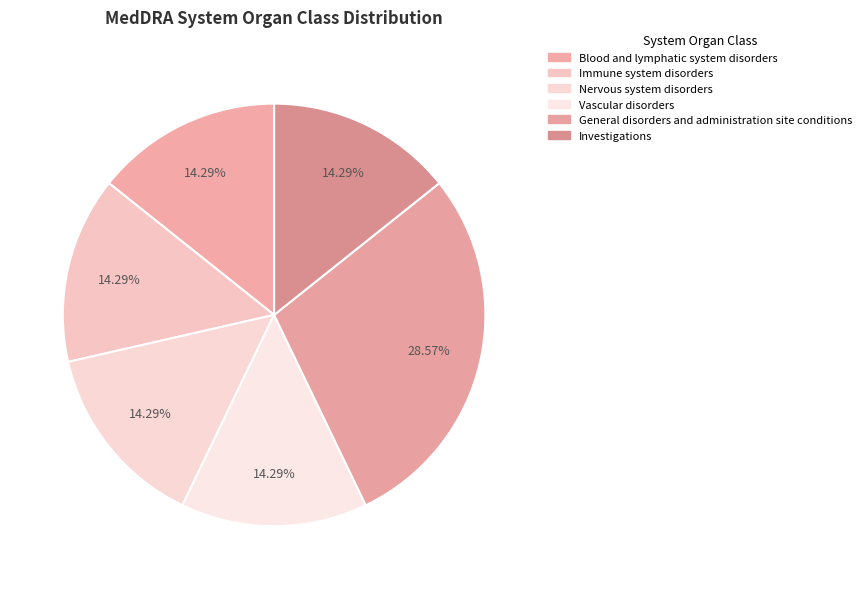

How many slices are in this pie chart?

6